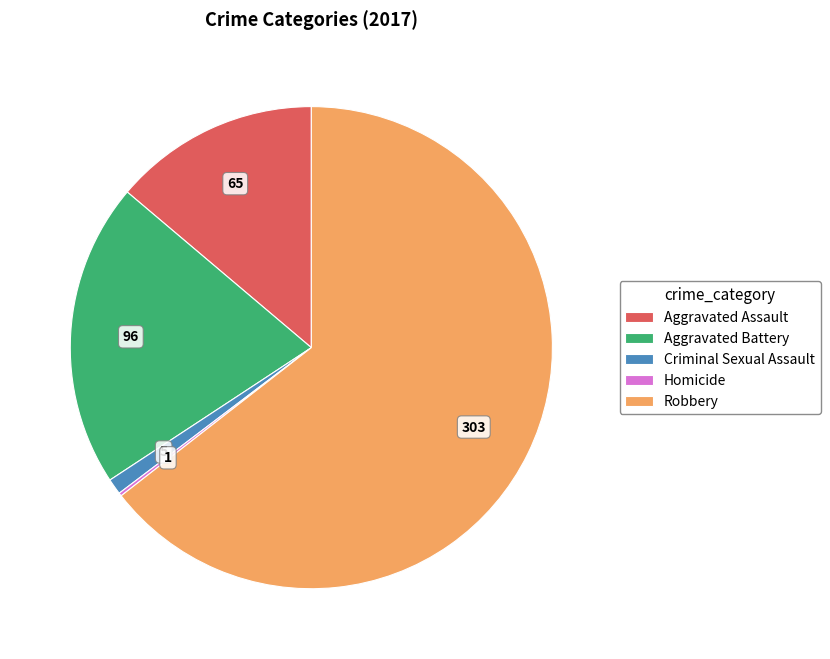

Do Aggravated Battery and Aggravated Assault together represent more than half of the pie?

No